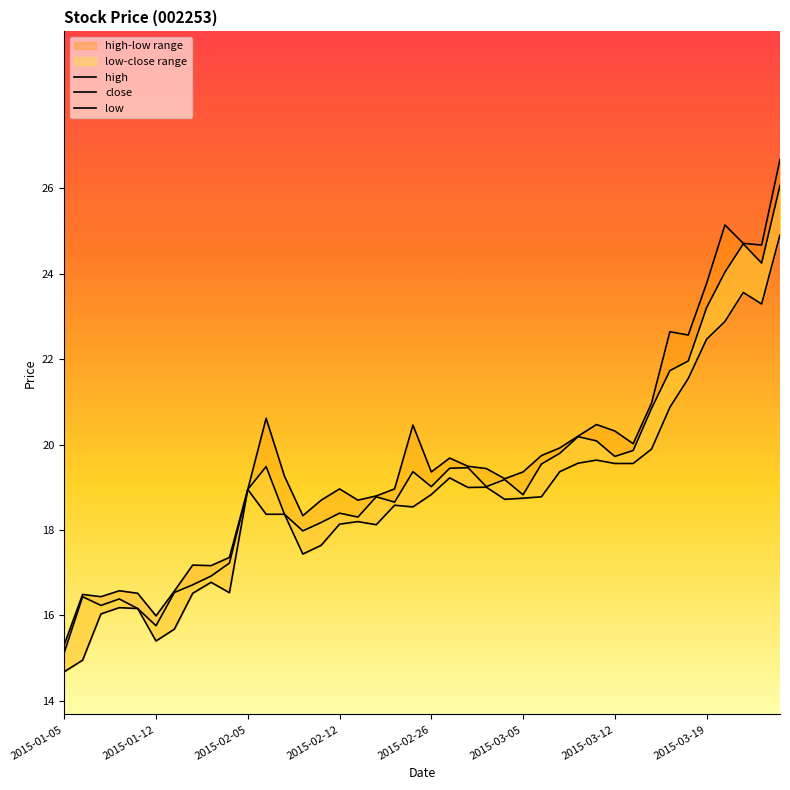

What position from the right is 18?

22